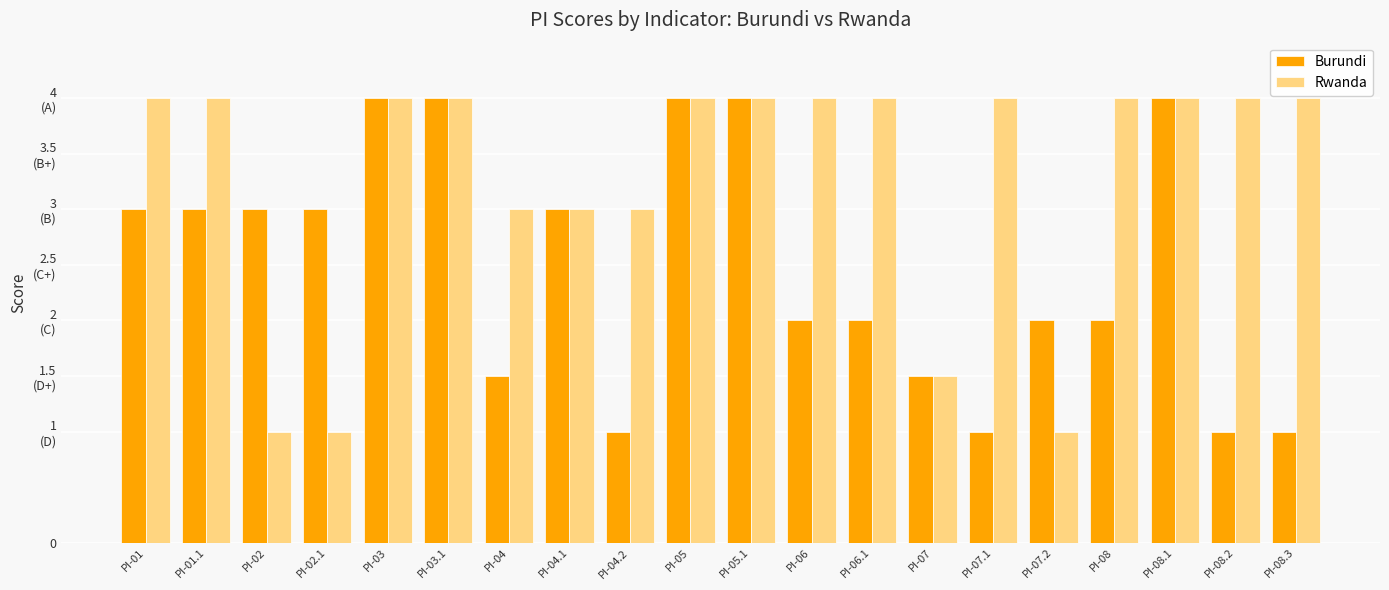

Reading right to left, list all the values displayed in this chart.

Burundi: 1.0	1.0	4.0	2.0	2.0	1.0	1.5	2.0	2.0	4.0	4.0	1.0	3.0	1.5	4.0	4.0	3.0	3.0	3.0	3.0
Rwanda: 4.0	4.0	4.0	4.0	1.0	4.0	1.5	4.0	4.0	4.0	4.0	3.0	3.0	3.0	4.0	4.0	1.0	1.0	4.0	4.0